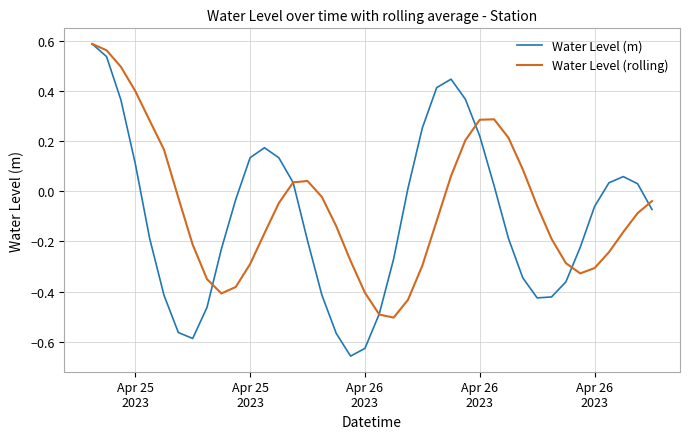

How many lines are shown in the chart?

2